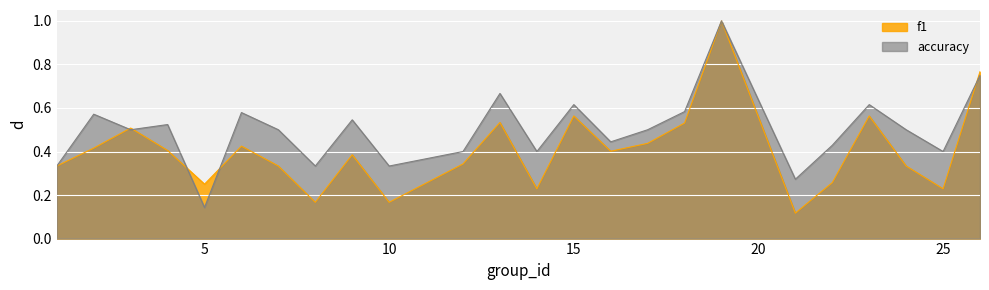

What is the sum of all accuracy values?

11.9